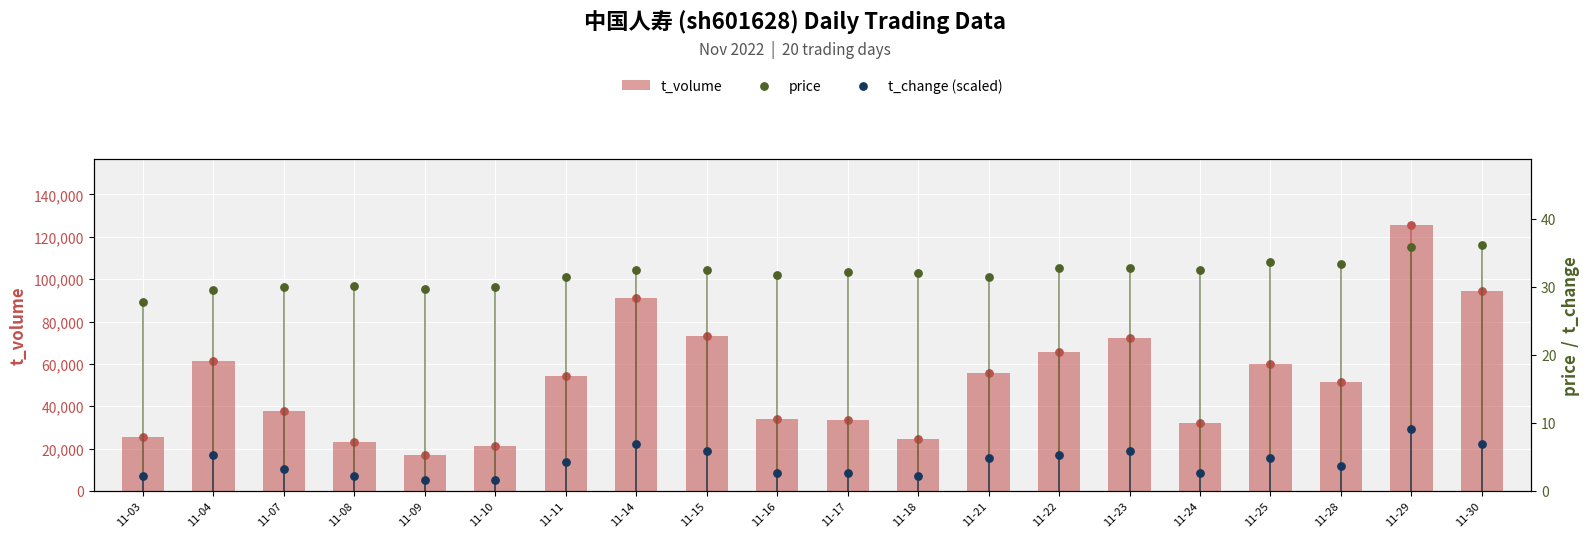

Is the value of t_volume at 11-30 greater than the value of price at 11-10?

Yes